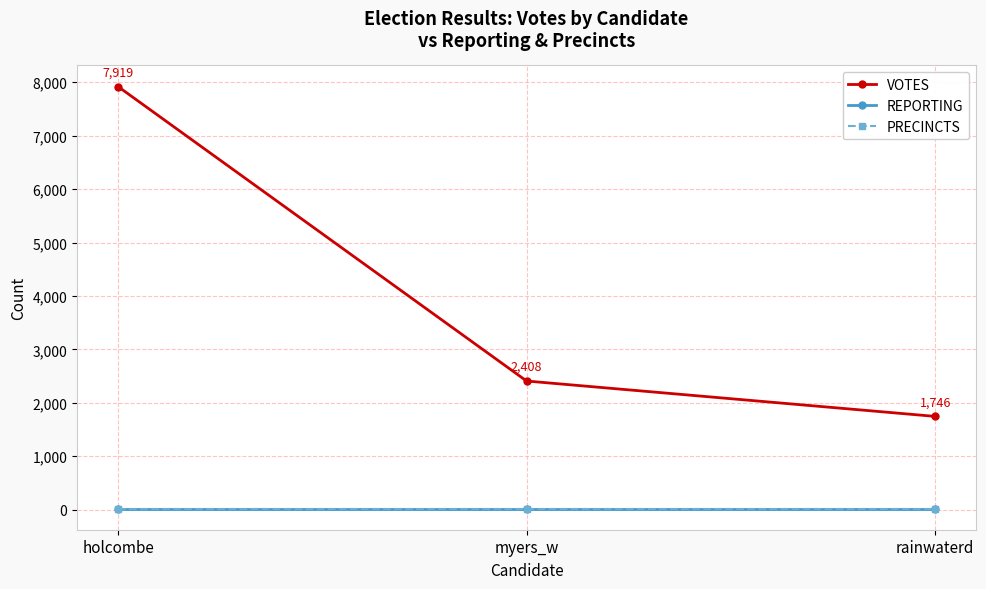

Rank the series by their maximum value, from lowest to highest.

REPORTING, PRECINCTS, VOTES